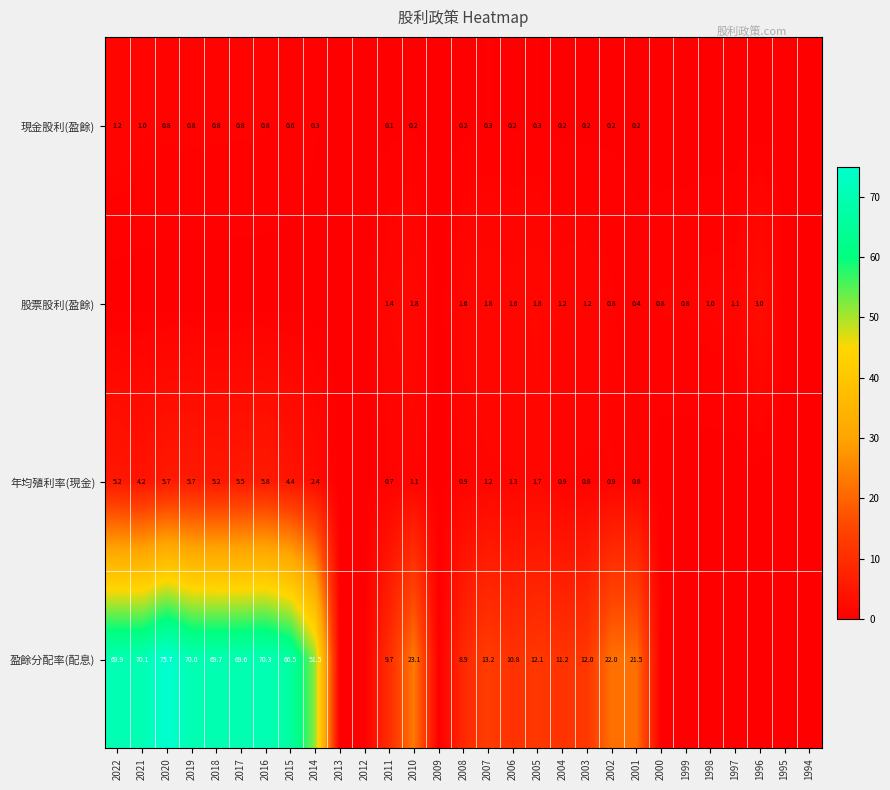

True or false: 盈餘分配率(配息) has a value of 13.2 at 2007.

True